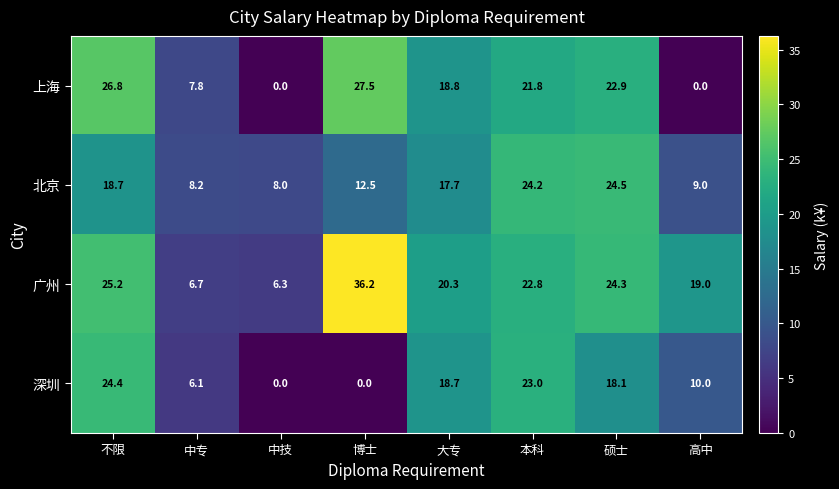

At 本科, list the series in order from largest to smallest.

北京, 深圳, 广州, 上海